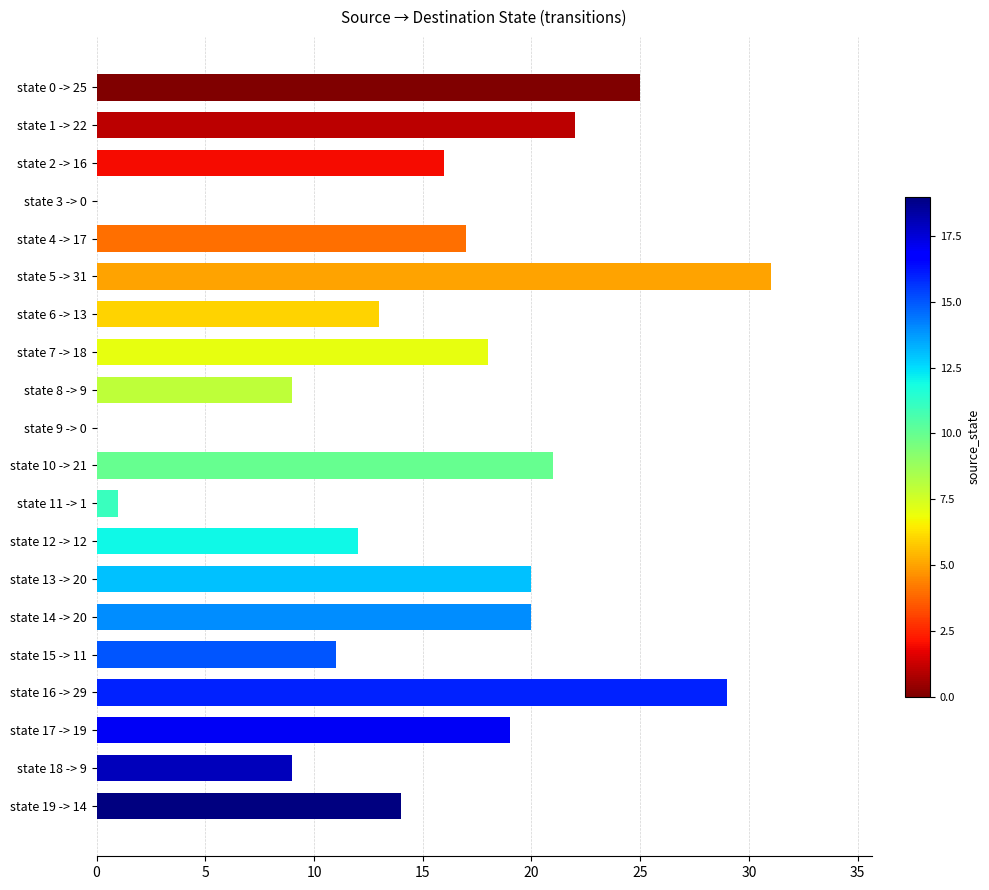

What is the change in value from state 16 -> 29 to state 17 -> 19?

-10